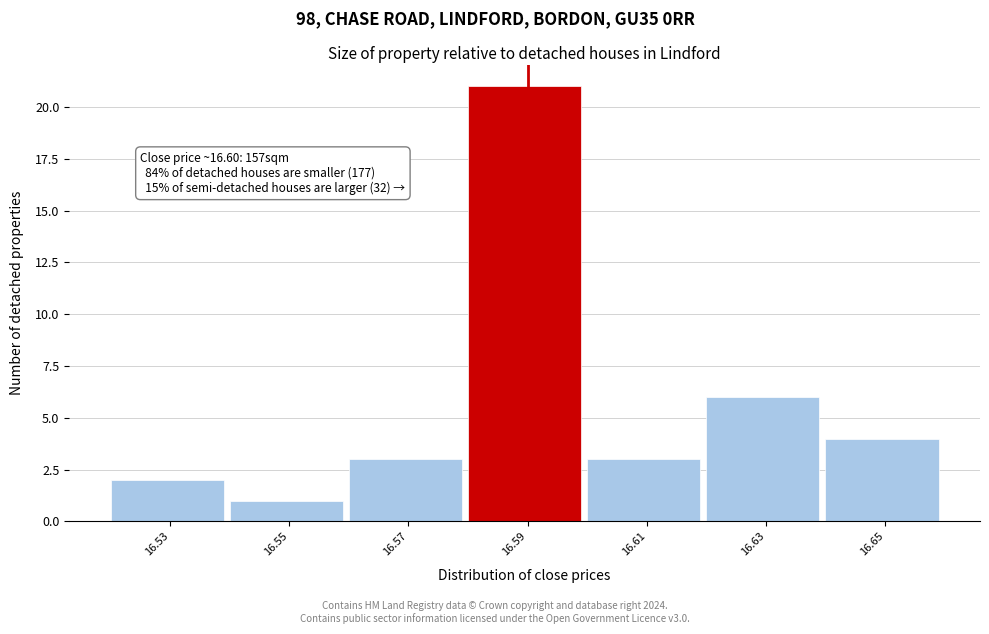

Reading right to left, extract all data points from this chart.

4	6	3	21	3	1	2